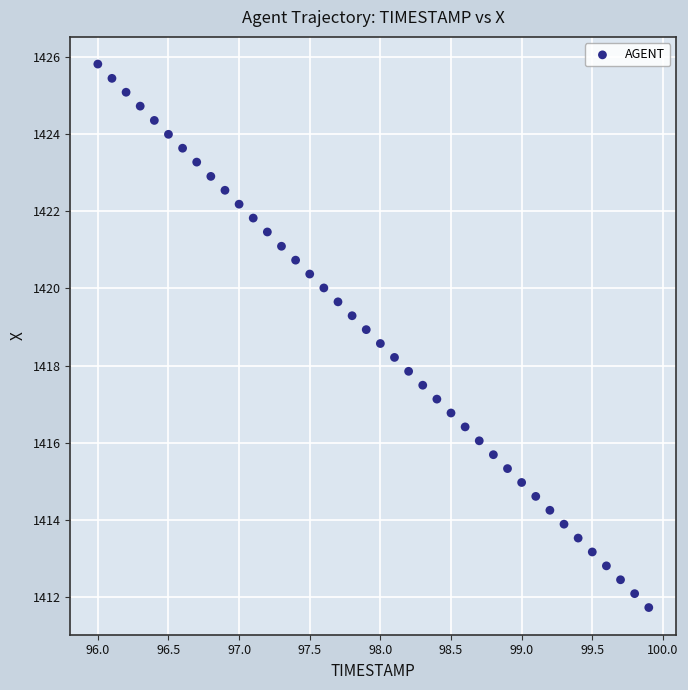

What is the range of Y values (max minus min)?

14.1